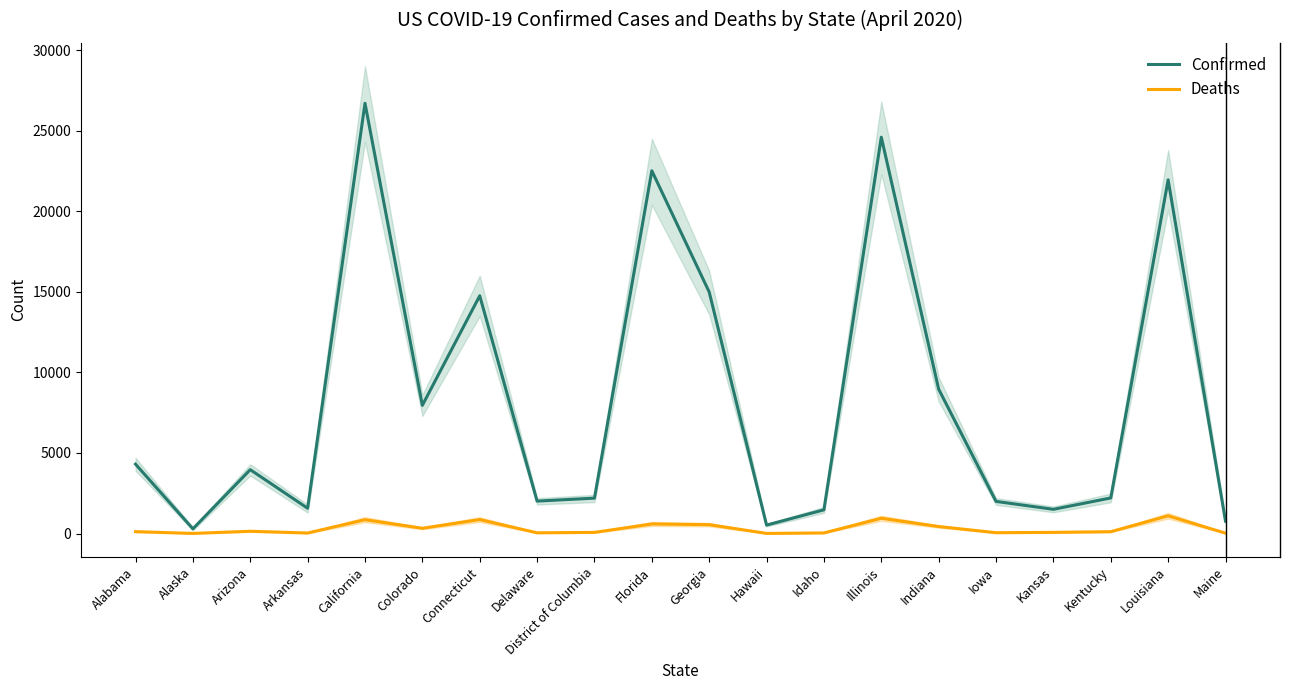

True or false: Deaths and Confirmed intersect in this chart.

False